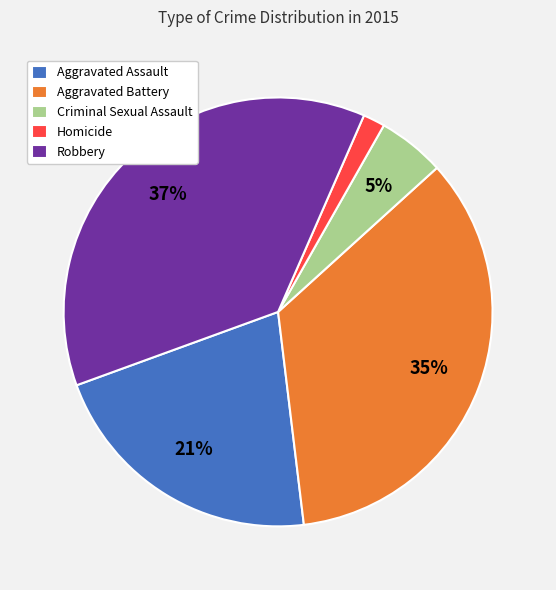

Combined, do Aggravated Assault and Homicide account for over 50%?

No